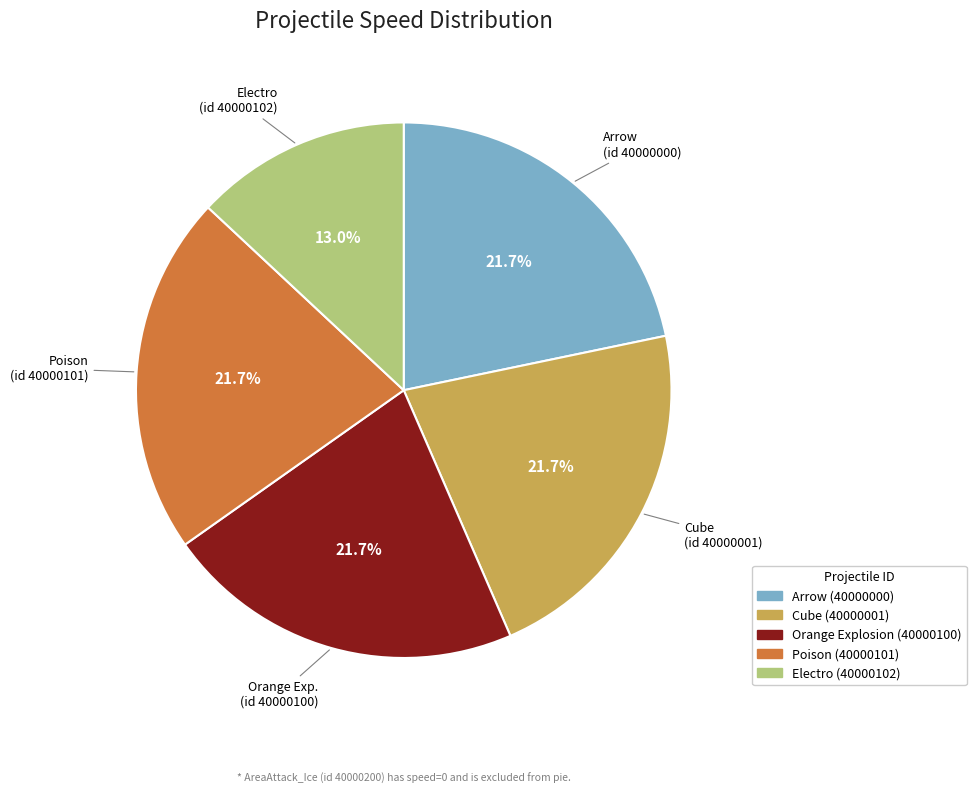

Does any single category account for the majority?

No